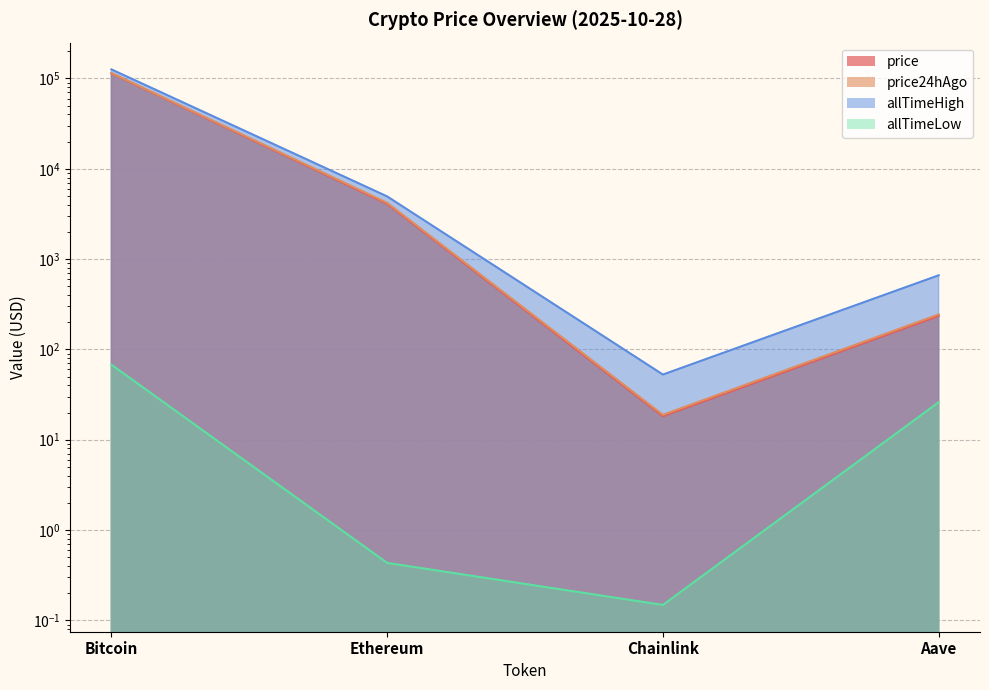

The allTimeHigh series shows 33925.3 at Bitcoin. True or false?

False